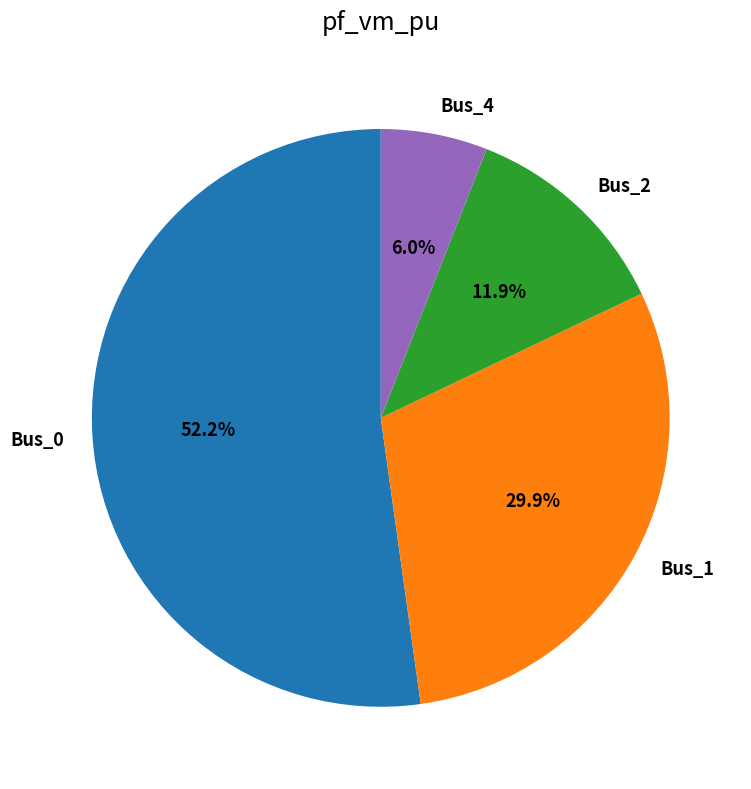

To the nearest percent, what percentage of the pie is Bus_2?

12%